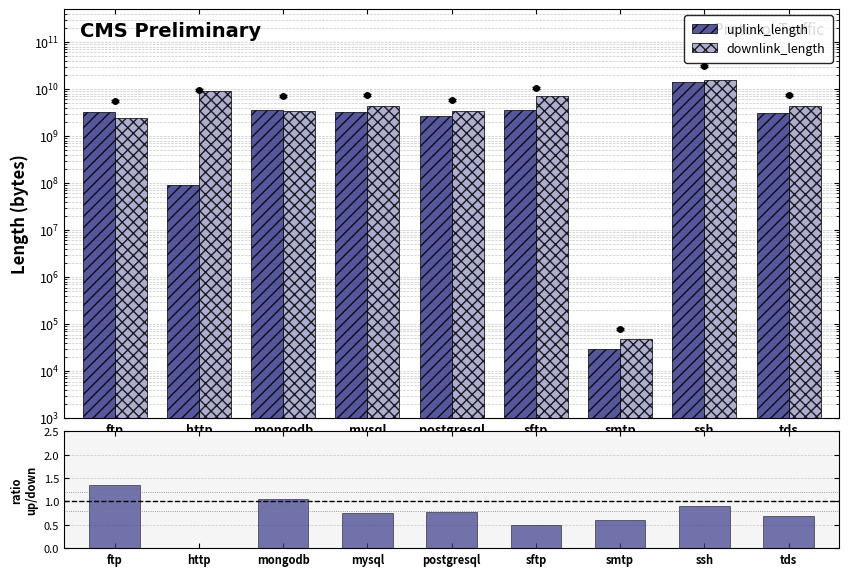

What is the difference between the maximum and minimum values in the uplink/downlink series?

1.3